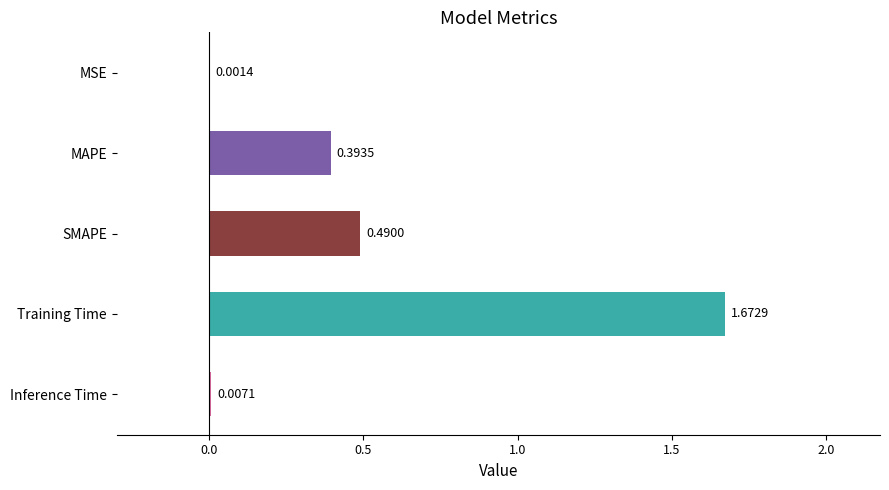

Which has a higher value, Inference Time or MAPE?

MAPE